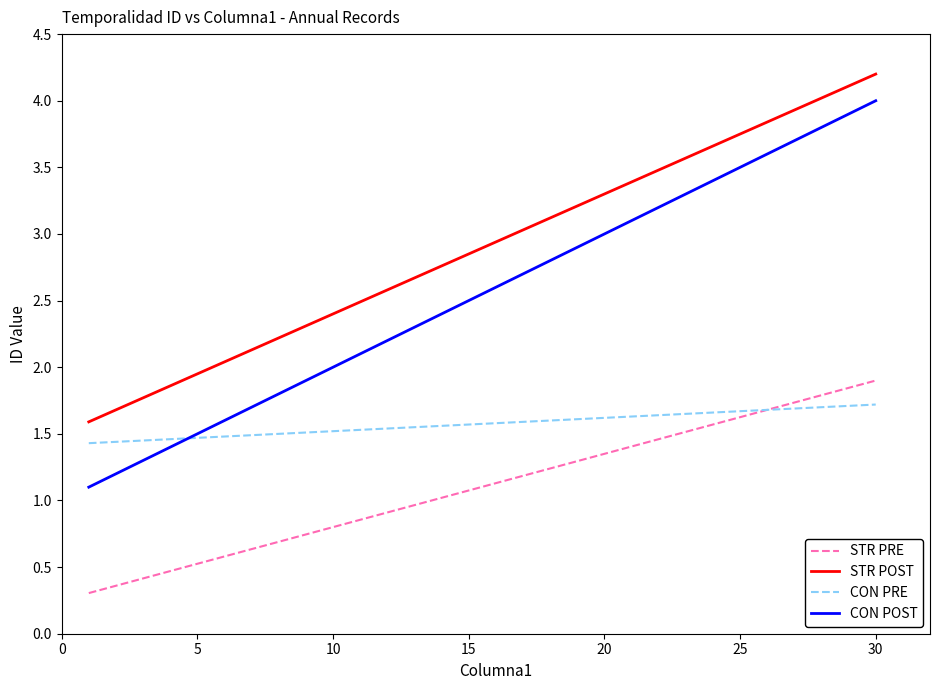

Which series has the largest range (max minus min)?

CON POST